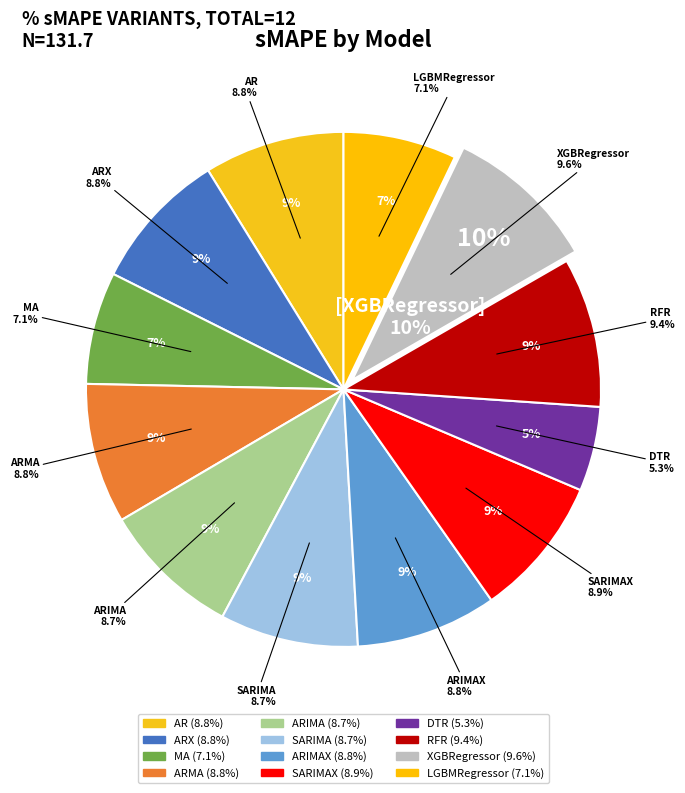

Is there any slice that represents more than half of the pie?

No